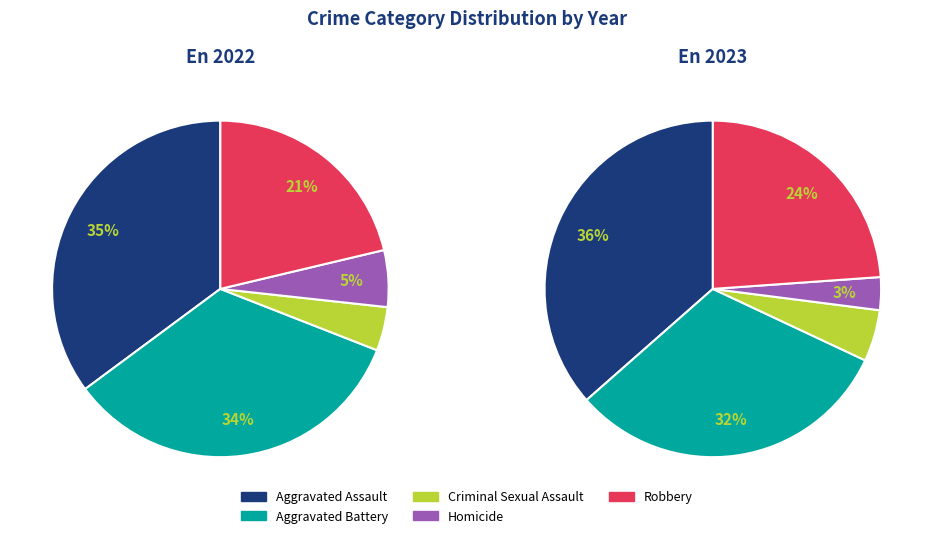

To the nearest percent, what is the difference between the Criminal Sexual Assault and Aggravated Battery slice percentages?

30%